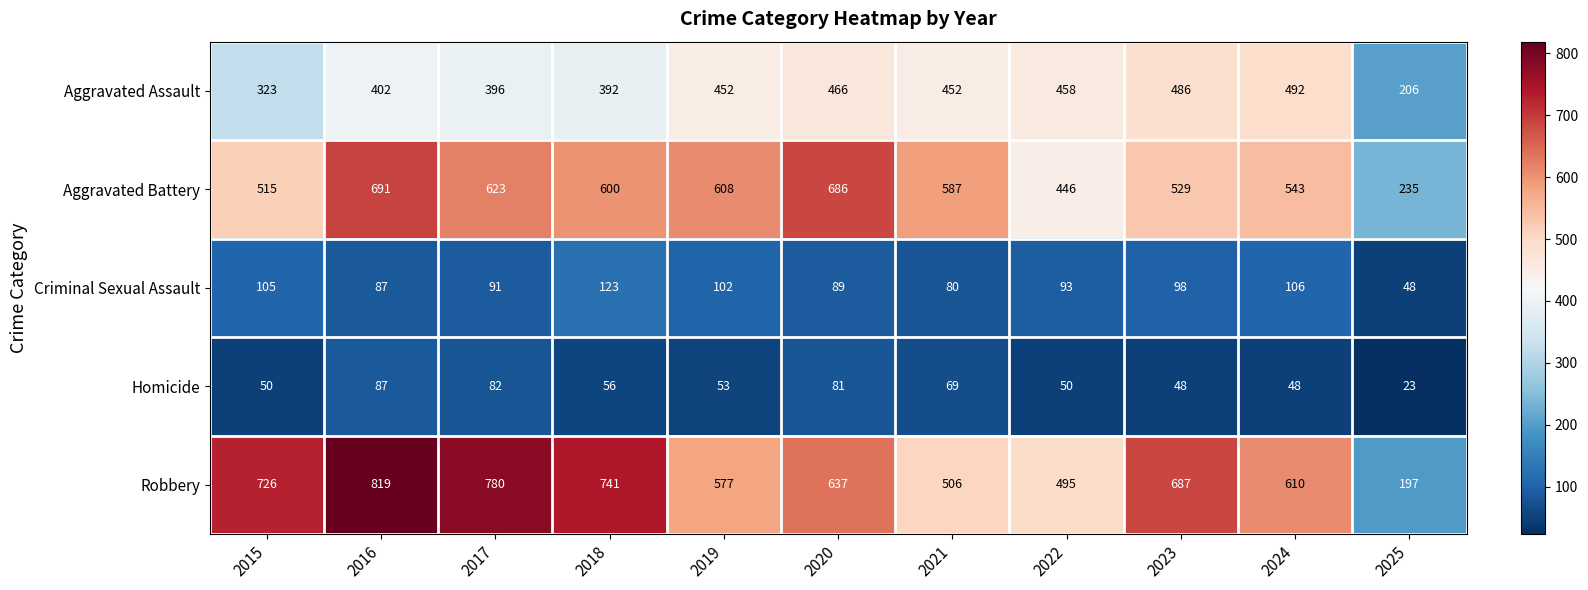

What is the sum of all Robbery values?

6775